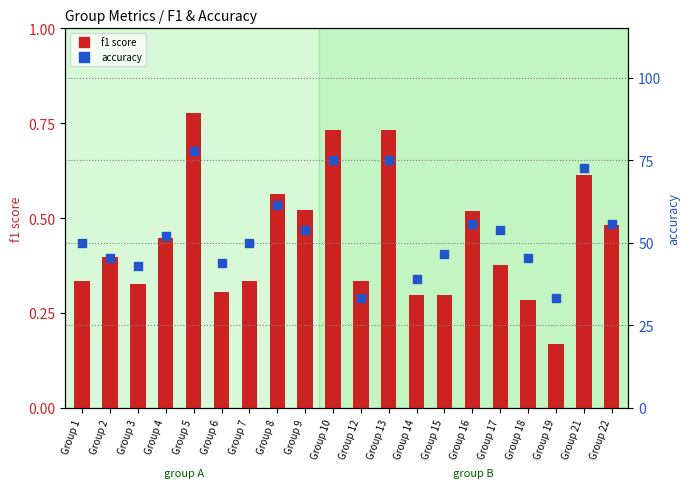

What is the total value across all series at Group 2?

45.9